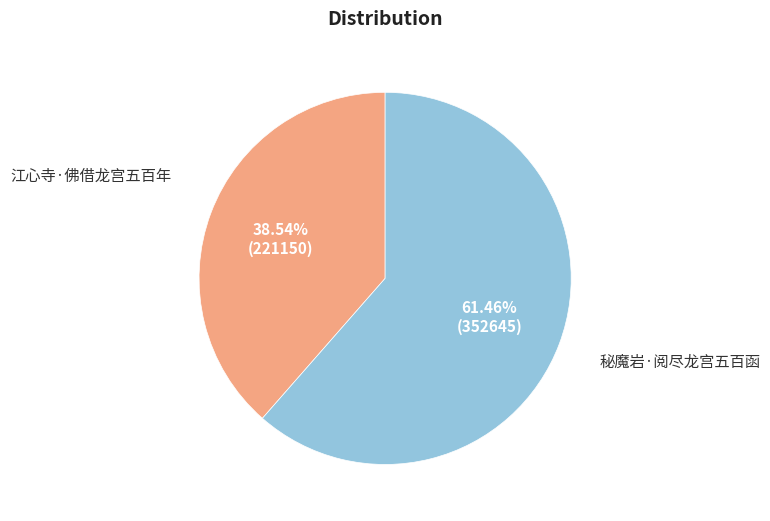

Approximately how many times larger is the value at 江心寺·佛借龙宫五百年 compared to 秘魔岩·阅尽龙宫五百函?

0.6